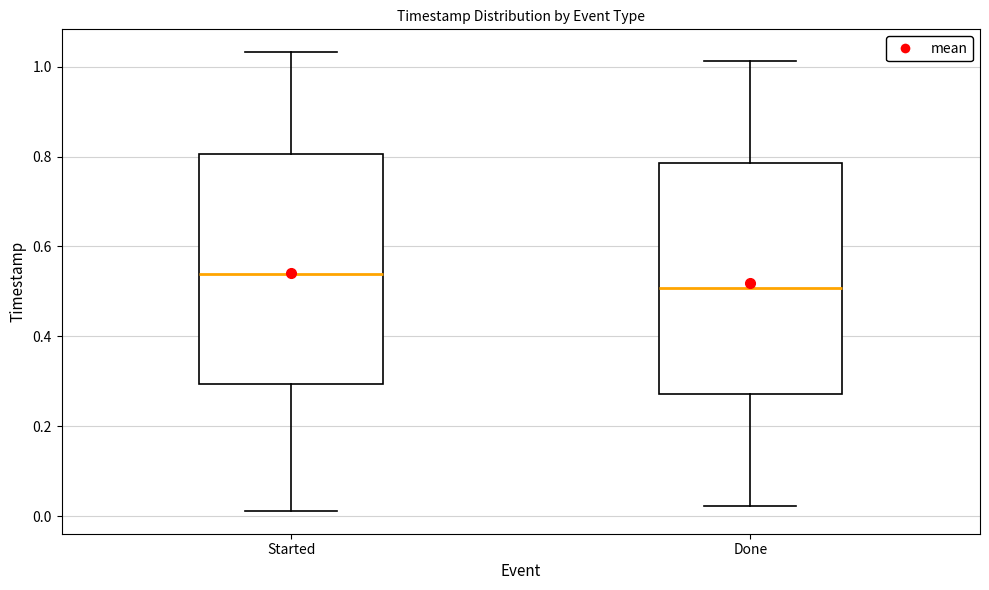

Reading left to right, transcribe this box plot: for each box, give where its median line is, the range the box spans, and where its two whiskers end, as read against the y-axis. The values are not printed on the chart, so give them approximately, as read against the axis.

Started: median 0.54, box 0.30 to 0.80, whiskers 0.02 to 1.04
Done: median 0.50, box 0.28 to 0.78, whiskers 0.02 to 1.02